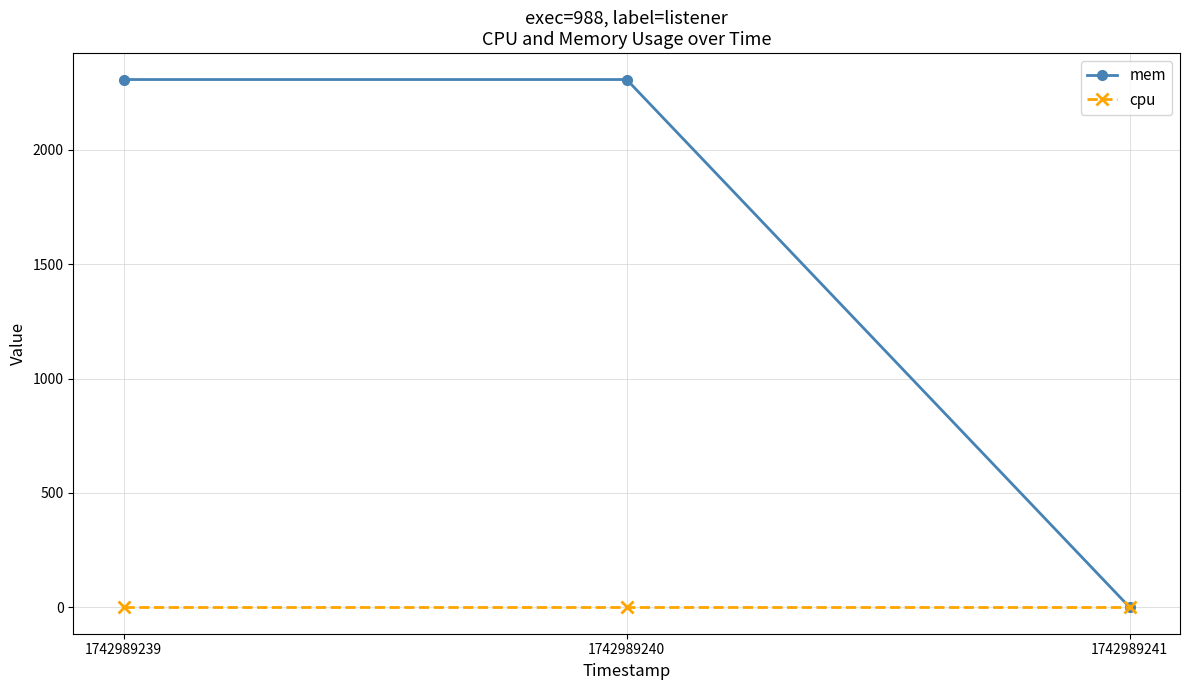

What are all the series names shown in the legend?

mem, cpu